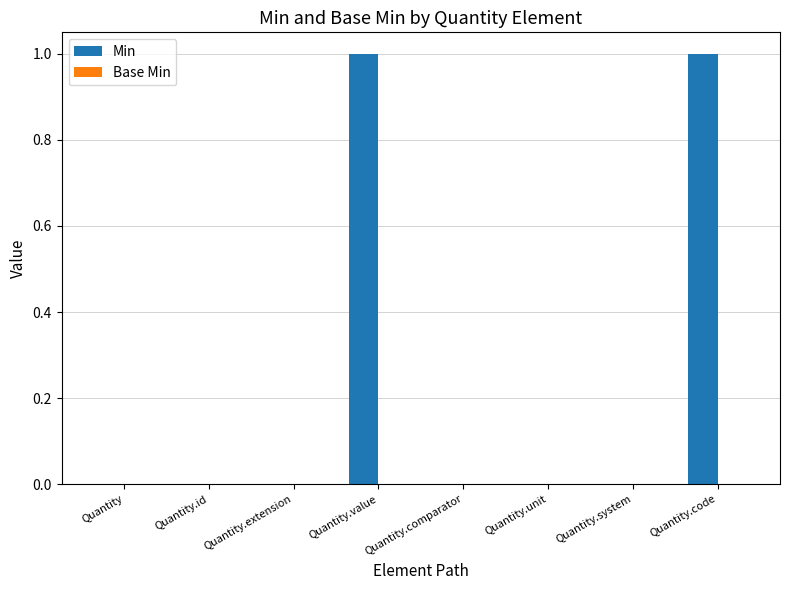

Is it true that the value at Quantity is 0?

True